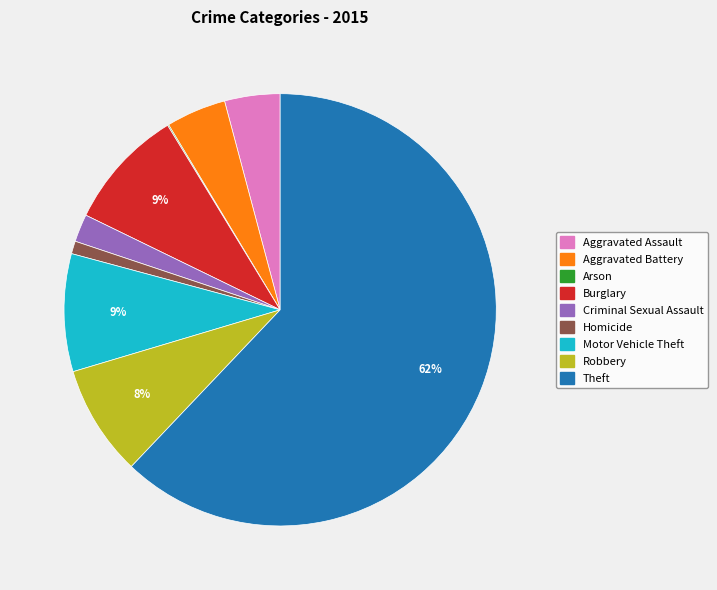

Between Burglary and Robbery, which is larger?

Burglary